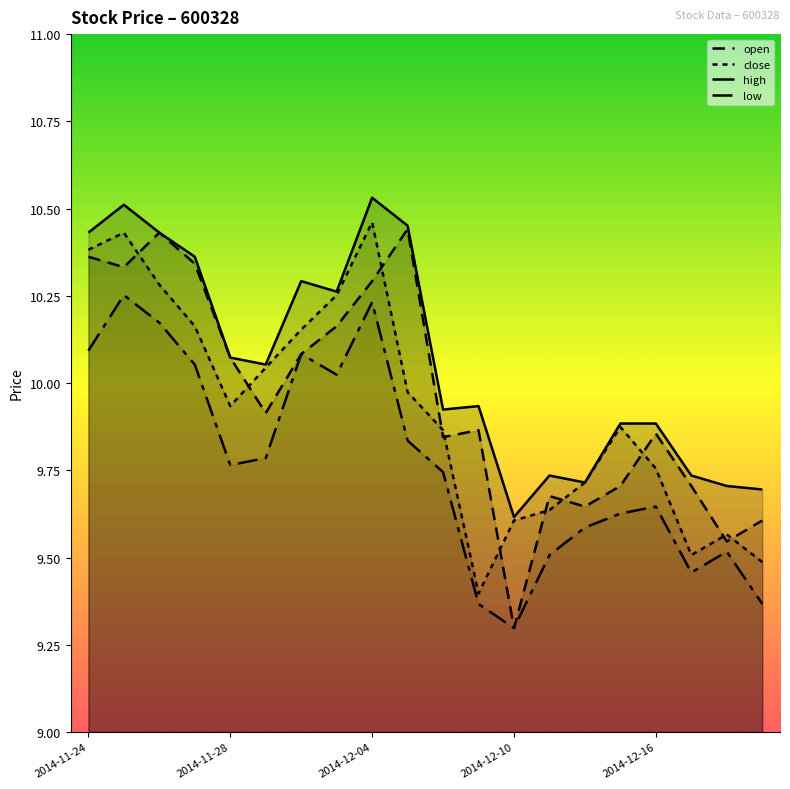

Is the value of close at 8 greater than the value of open at 9?

Yes